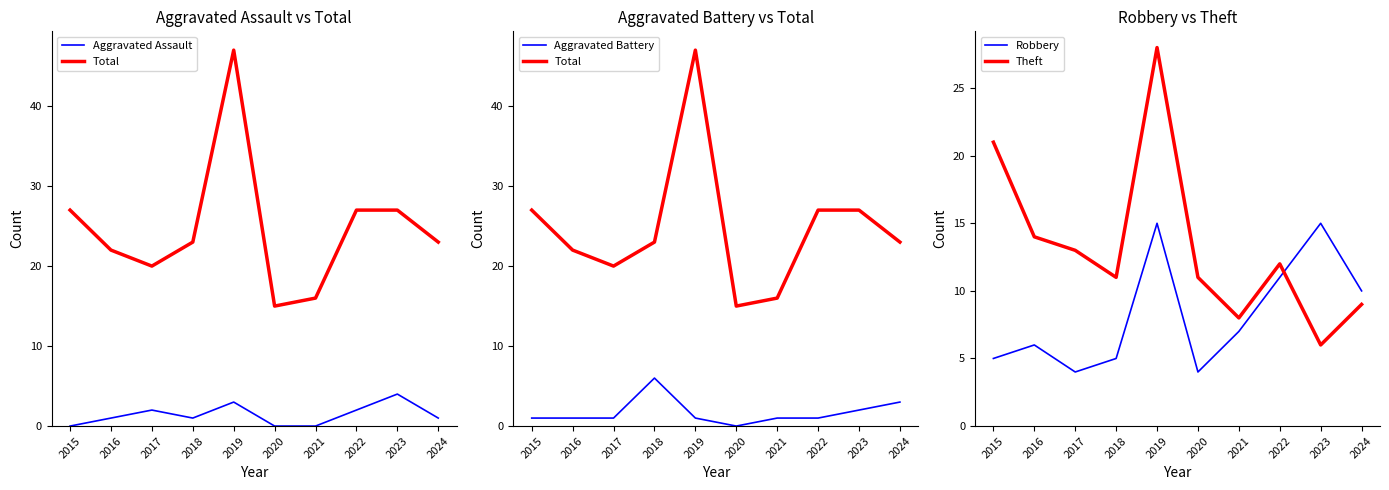

What is the difference between the second highest and minimum values in the Aggravated Assault series?

3